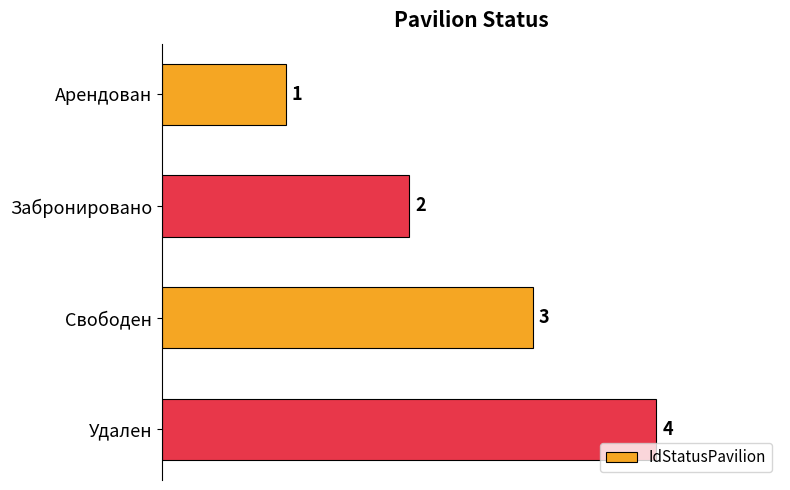

What is the sum of the values at Свободен and Арендован?

4